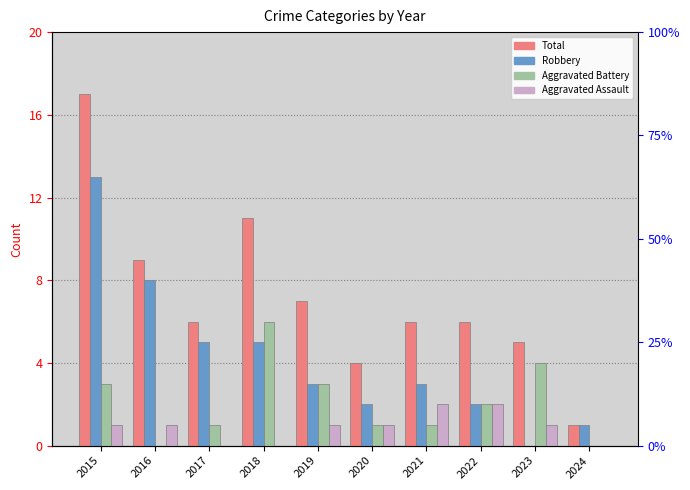

How many series are shown in this chart?

4